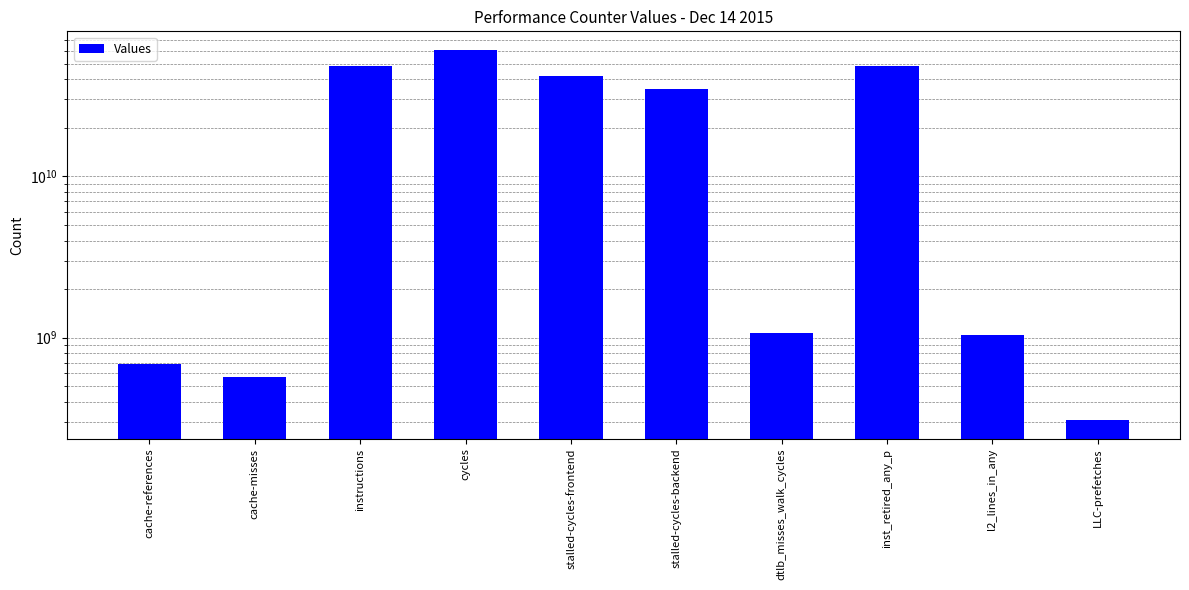

Where does the data first go above 34868272887?

instructions